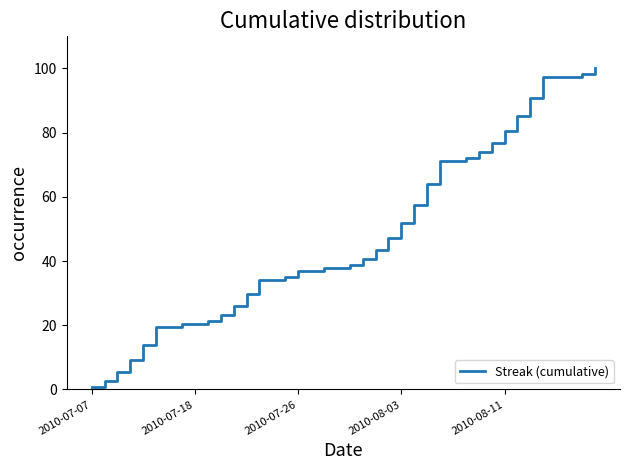

Does the chart have visible grid lines?

No